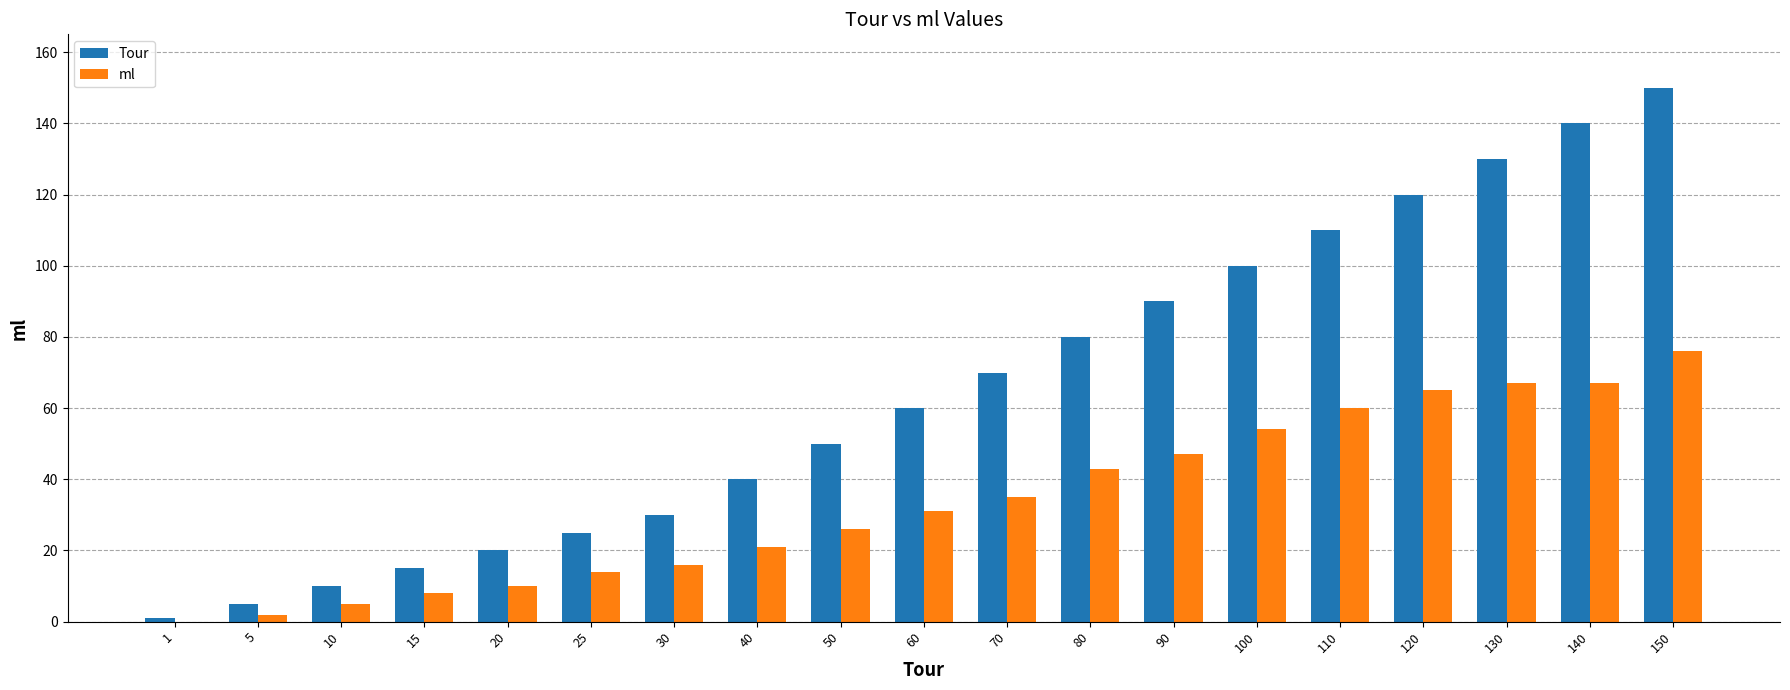

The ml series shows 96 at 110. True or false?

False